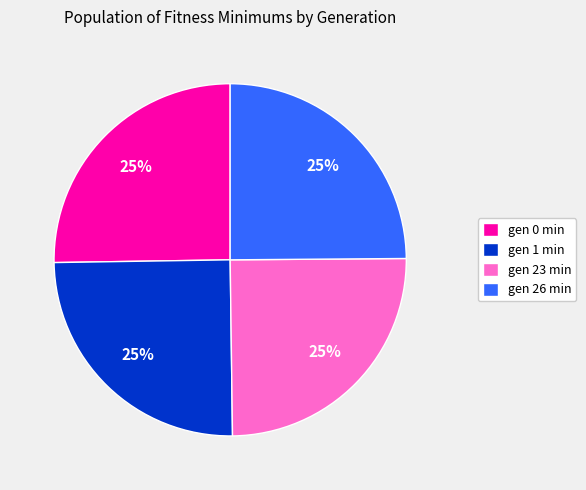

True or false: gen 1 min accounts for 31% of the total.

False